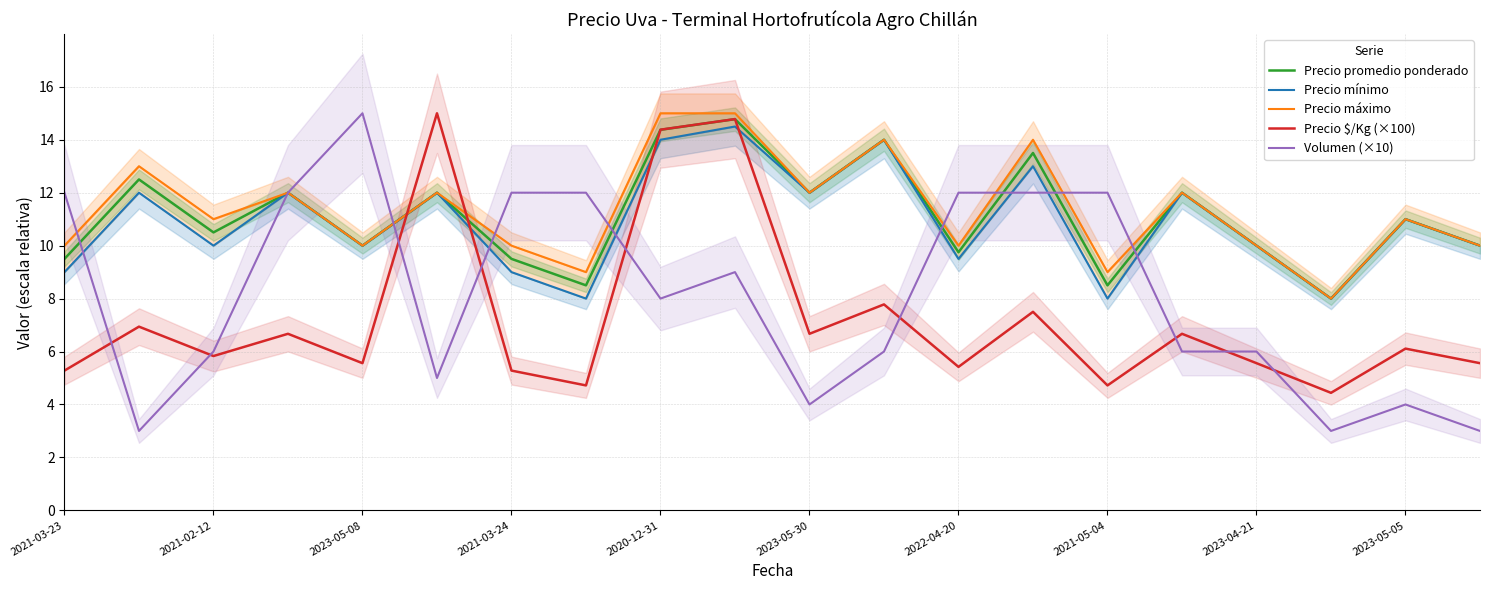

Which category has the highest value in the Volumen (×10) series?

2023-05-08